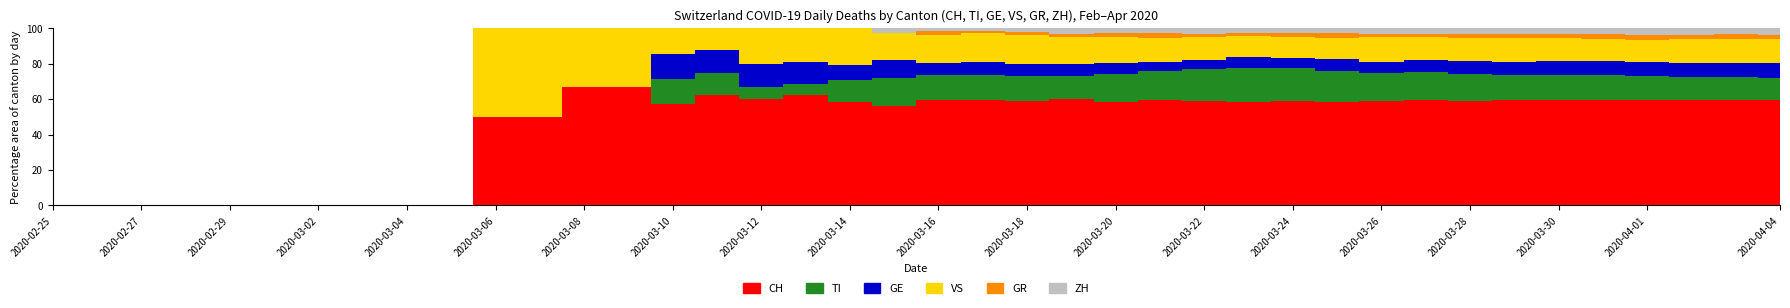

How many lines are shown in the chart?

6